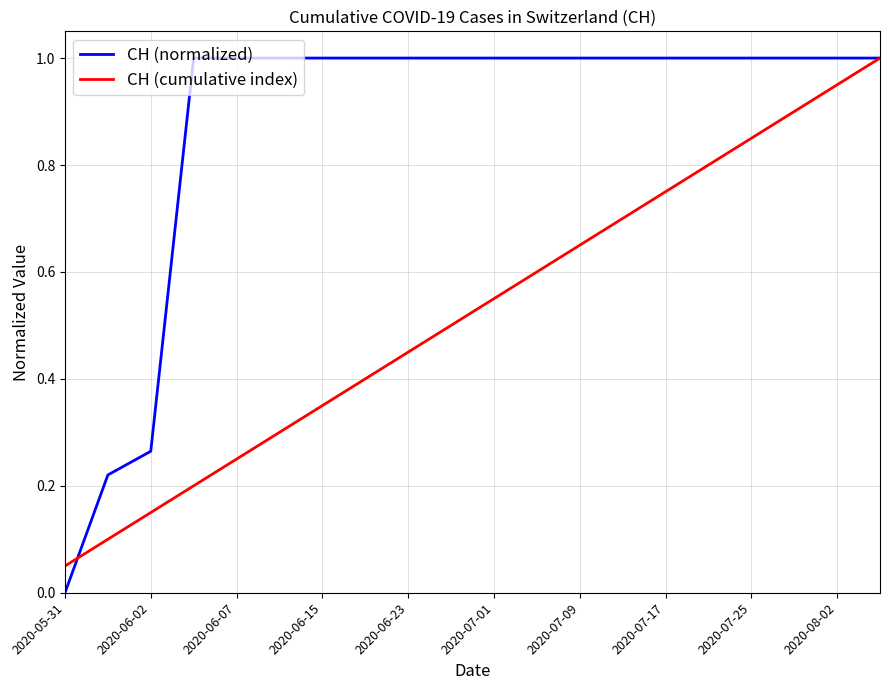

Which series has the widest spread of values?

CH (normalized)